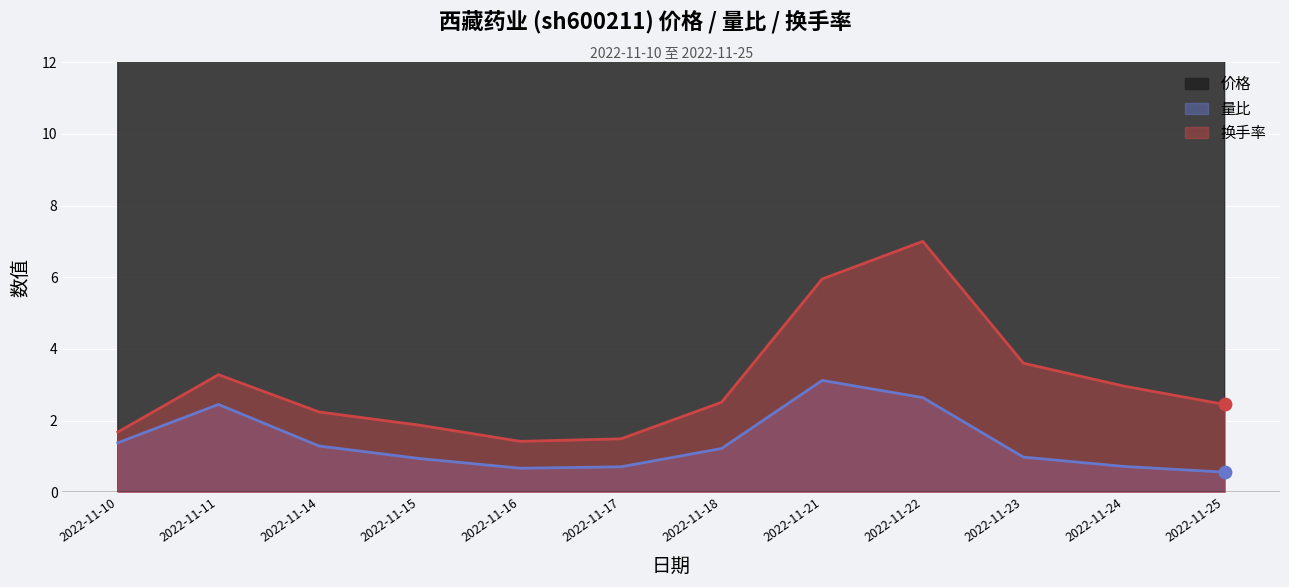

At how many categories does at least one series exceed 29?

12